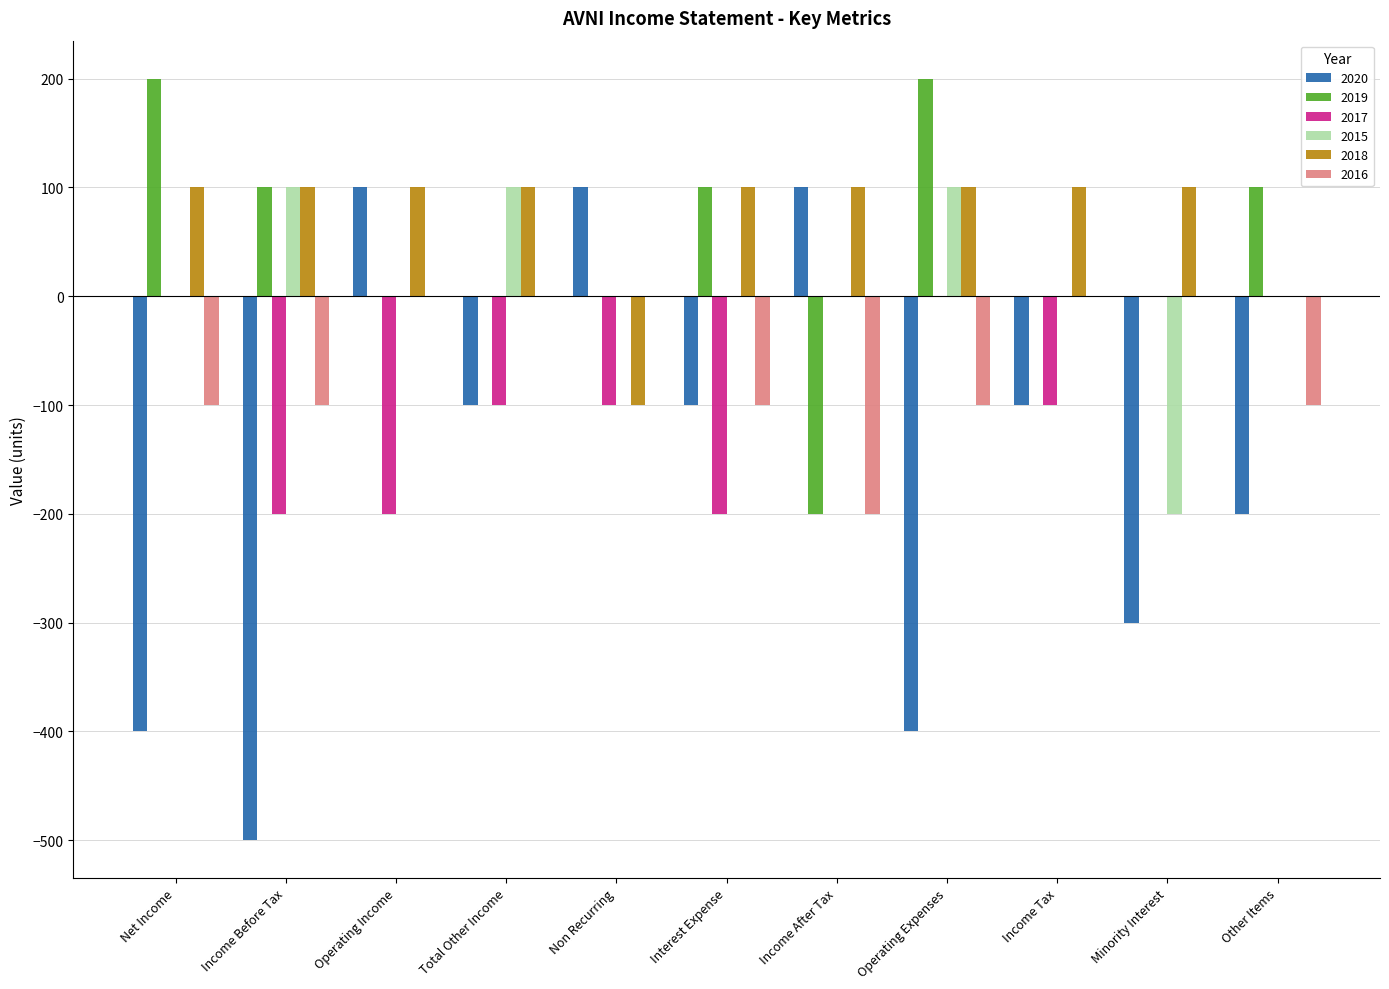

Which series changed the most between Income Before Tax and Income After Tax?

2020